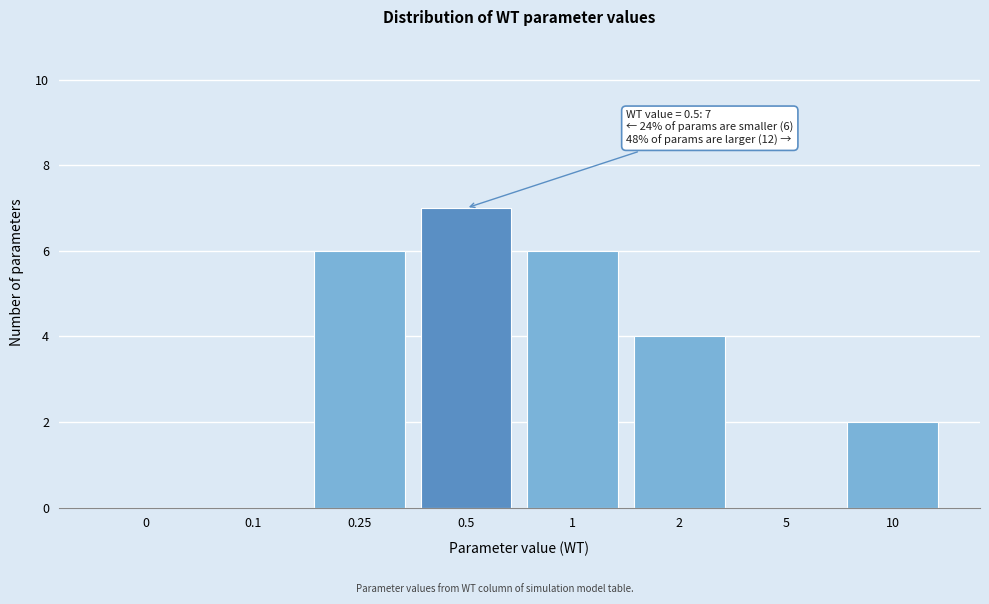

Reading right to left, list all the values displayed in this chart.

10=2	5=0	2=4	1=6	0.5=7	0.25=6	0.1=0	0=0